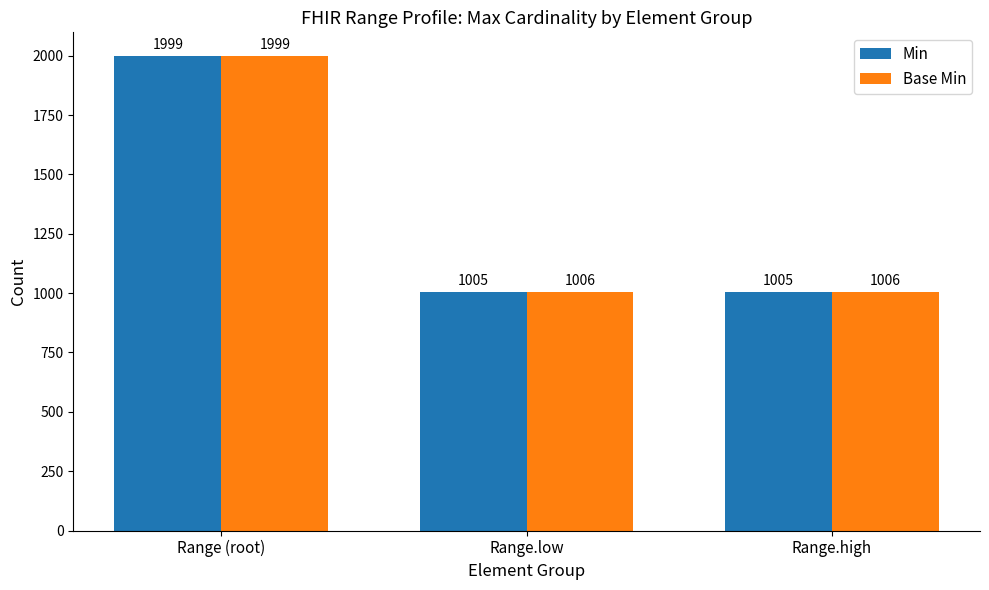

How many bars are there in each group?

2